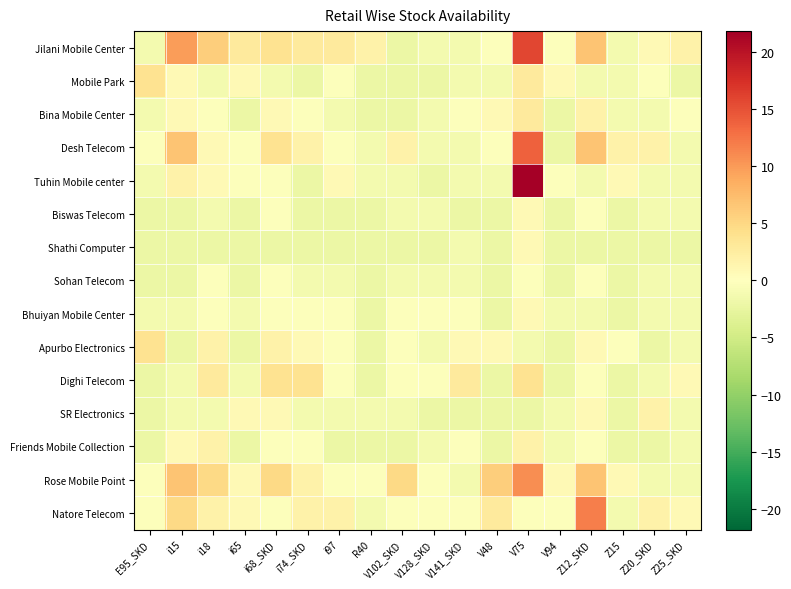

Reading left to right, list all the values displayed in this chart.

Jilani Mobile Center: E95_SKD=-1.2	i15=9.8	i18=5.8	i65=2.8	i68_SKD=3.8	i74_SKD=2.8	i97=2.8	R40=1.8	V102_SKD=-2.2	V128_SKD=-1.2	V141_SKD=-1.2	V48=-0.2	V75=15.8	V94=-0.2	Z12_SKD=6.8	Z15=-1.2	Z20_SKD=0.8	Z25_SKD=1.8
Mobile Park: E95_SKD=3.8	i15=0.8	i18=-1.2	i65=0.8	i68_SKD=-1.2	i74_SKD=-2.2	i97=-0.2	R40=-2.2	V102_SKD=-2.2	V128_SKD=-2.2	V141_SKD=-1.2	V48=-1.2	V75=2.8	V94=0.8	Z12_SKD=-1.2	Z15=-1.2	Z20_SKD=-0.2	Z25_SKD=-2.2
Bina Mobile Center: E95_SKD=-1.2	i15=0.8	i18=-0.2	i65=-2.2	i68_SKD=0.8	i74_SKD=-0.2	i97=-1.2	R40=-2.2	V102_SKD=-2.2	V128_SKD=-1.2	V141_SKD=-0.2	V48=0.8	V75=2.8	V94=-2.2	Z12_SKD=1.8	Z15=-1.2	Z20_SKD=-1.2	Z25_SKD=-0.2
Desh Telecom: E95_SKD=-0.2	i15=6.8	i18=0.8	i65=-0.2	i68_SKD=3.8	i74_SKD=1.8	i97=-0.2	R40=-1.2	V102_SKD=1.8	V128_SKD=-1.2	V141_SKD=-1.2	V48=-0.2	V75=13.8	V94=-2.2	Z12_SKD=6.8	Z15=1.8	Z20_SKD=1.8	Z25_SKD=-1.2
Tuhin Mobile center: E95_SKD=-1.2	i15=1.8	i18=0.8	i65=-0.2	i68_SKD=-0.2	i74_SKD=-2.2	i97=0.8	R40=-1.2	V102_SKD=-1.2	V128_SKD=-2.2	V141_SKD=-1.2	V48=-1.2	V75=21.8	V94=-0.2	Z12_SKD=-1.2	Z15=0.8	Z20_SKD=-1.2	Z25_SKD=-1.2
Biswas Telecom: E95_SKD=-2.2	i15=-2.2	i18=-1.2	i65=-2.2	i68_SKD=-0.2	i74_SKD=-2.2	i97=-2.2	R40=-2.2	V102_SKD=-1.2	V128_SKD=-1.2	V141_SKD=-2.2	V48=-2.2	V75=0.8	V94=-2.2	Z12_SKD=-0.2	Z15=-2.2	Z20_SKD=-1.2	Z25_SKD=-1.2
Shathi Computer: E95_SKD=-2.2	i15=-2.2	i18=-2.2	i65=-2.2	i68_SKD=-2.2	i74_SKD=-2.2	i97=-2.2	R40=-2.2	V102_SKD=-2.2	V128_SKD=-2.2	V141_SKD=-1.2	V48=-2.2	V75=0.8	V94=-2.2	Z12_SKD=-2.2	Z15=-2.2	Z20_SKD=-2.2	Z25_SKD=-2.2
Sohan Telecom: E95_SKD=-2.2	i15=-2.2	i18=-0.2	i65=-2.2	i68_SKD=-0.2	i74_SKD=-1.2	i97=-1.2	R40=-2.2	V102_SKD=-1.2	V128_SKD=-1.2	V141_SKD=-1.2	V48=-2.2	V75=-0.2	V94=-2.2	Z12_SKD=-0.2	Z15=-2.2	Z20_SKD=-1.2	Z25_SKD=-1.2
Bhuiyan Mobile Center: E95_SKD=-1.2	i15=-1.2	i18=-0.2	i65=-1.2	i68_SKD=-0.2	i74_SKD=-0.2	i97=-0.2	R40=-2.2	V102_SKD=-0.2	V128_SKD=-0.2	V141_SKD=-0.2	V48=-2.2	V75=0.8	V94=-1.2	Z12_SKD=-1.2	Z15=-2.2	Z20_SKD=-1.2	Z25_SKD=-1.2
Apurbo Electronics: E95_SKD=3.8	i15=-2.2	i18=1.8	i65=-2.2	i68_SKD=1.8	i74_SKD=0.8	i97=-0.2	R40=-2.2	V102_SKD=-0.2	V128_SKD=-1.2	V141_SKD=0.8	V48=0.8	V75=-1.2	V94=-2.2	Z12_SKD=0.8	Z15=-0.2	Z20_SKD=-2.2	Z25_SKD=-1.2
Dighi Telecom: E95_SKD=-2.2	i15=-1.2	i18=2.8	i65=-1.2	i68_SKD=3.8	i74_SKD=3.8	i97=-0.2	R40=-2.2	V102_SKD=-0.2	V128_SKD=-0.2	V141_SKD=2.8	V48=-2.2	V75=3.8	V94=-2.2	Z12_SKD=-0.2	Z15=-2.2	Z20_SKD=-1.2	Z25_SKD=0.8
SR Electronics: E95_SKD=-2.2	i15=-1.2	i18=-1.2	i65=0.8	i68_SKD=0.8	i74_SKD=-1.2	i97=-1.2	R40=-1.2	V102_SKD=-1.2	V128_SKD=-2.2	V141_SKD=-2.2	V48=-2.2	V75=-2.2	V94=-1.2	Z12_SKD=0.8	Z15=-2.2	Z20_SKD=1.8	Z25_SKD=-1.2
Friends Mobile Collection: E95_SKD=-2.2	i15=0.8	i18=1.8	i65=-2.2	i68_SKD=-0.2	i74_SKD=-0.2	i97=-2.2	R40=-2.2	V102_SKD=-2.2	V128_SKD=-1.2	V141_SKD=-0.2	V48=-2.2	V75=1.8	V94=-1.2	Z12_SKD=-0.2	Z15=-2.2	Z20_SKD=-2.2	Z25_SKD=-1.2
Rose Mobile Point: E95_SKD=-0.2	i15=6.8	i18=4.8	i65=0.8	i68_SKD=4.8	i74_SKD=1.8	i97=-0.2	R40=-0.2	V102_SKD=4.8	V128_SKD=-0.2	V141_SKD=-1.2	V48=5.8	V75=10.8	V94=0.8	Z12_SKD=6.8	Z15=0.8	Z20_SKD=-1.2	Z25_SKD=-1.2
Natore Telecom: E95_SKD=-0.2	i15=4.8	i18=1.8	i65=0.8	i68_SKD=-0.2	i74_SKD=1.8	i97=1.8	R40=-1.2	V102_SKD=-0.2	V128_SKD=-0.2	V141_SKD=-0.2	V48=2.8	V75=-0.2	V94=-0.2	Z12_SKD=11.8	Z15=-1.2	Z20_SKD=1.8	Z25_SKD=0.8